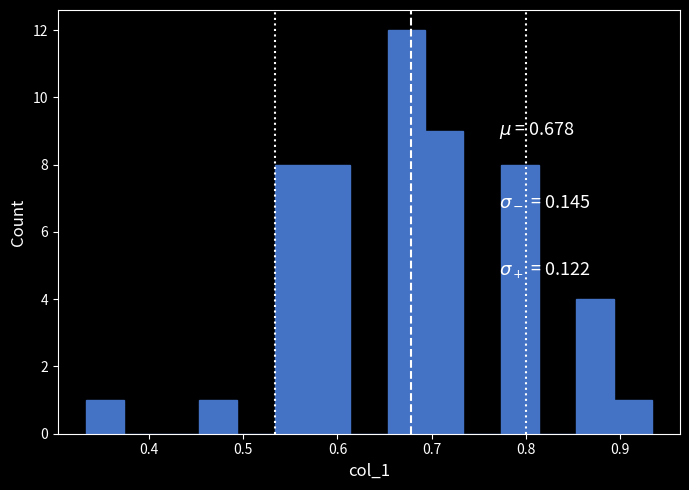

Reading left to right, transcribe this chart: for each bar, give the range it covers on the x-axis and its height. Neither the bar edges nor the heights are printed on the chart, so give them approximately, as read against the axes.

0.33 to 0.37: 1
0.37 to 0.41: 0
0.41 to 0.45: 0
0.45 to 0.49: 1
0.49 to 0.53: 0
0.53 to 0.57: 8
0.57 to 0.61: 8
0.61 to 0.65: 0
0.65 to 0.69: 12
0.69 to 0.73: 9
0.73 to 0.77: 0
0.77 to 0.81: 8
0.81 to 0.85: 0
0.85 to 0.89: 4
0.89 to 0.93: 1